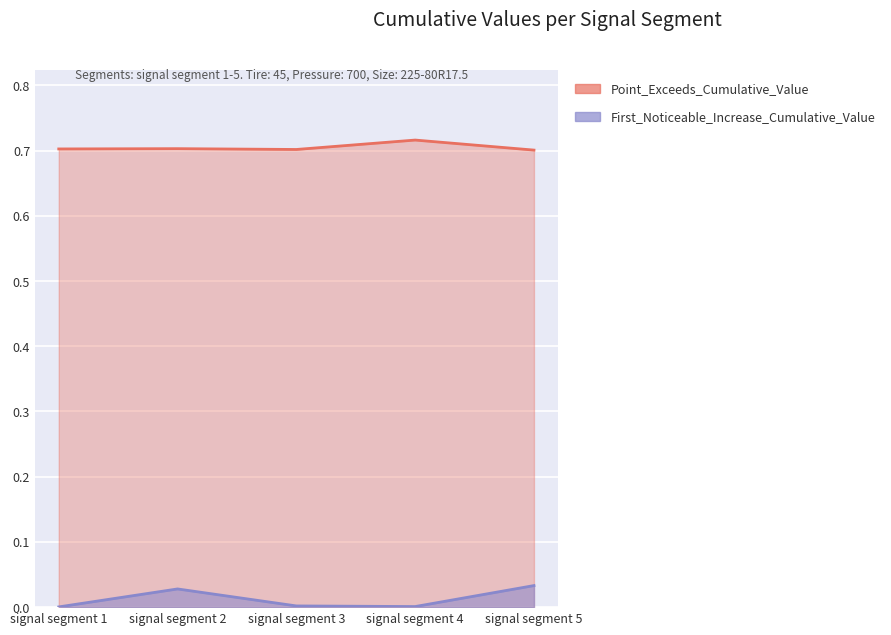

Which series has the largest range (max minus min)?

First_Noticeable_Increase_Cumulative_Value